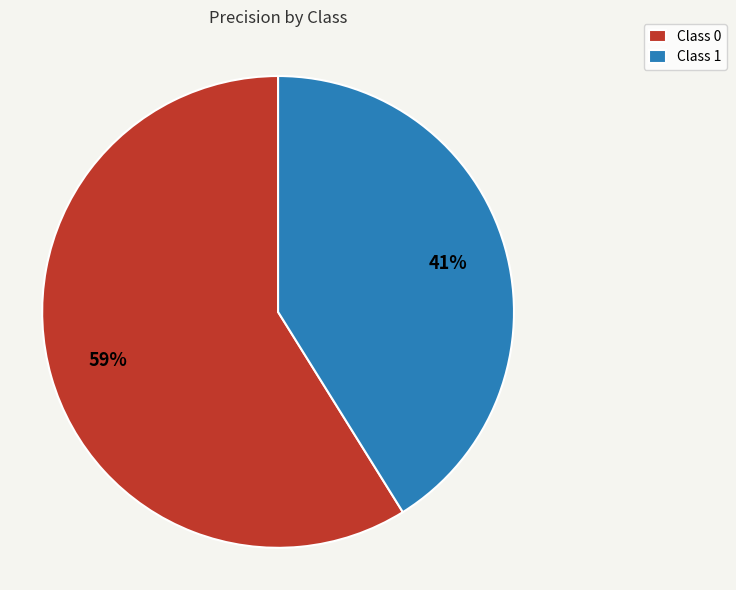

Is there any slice that represents more than half of the pie?

Yes